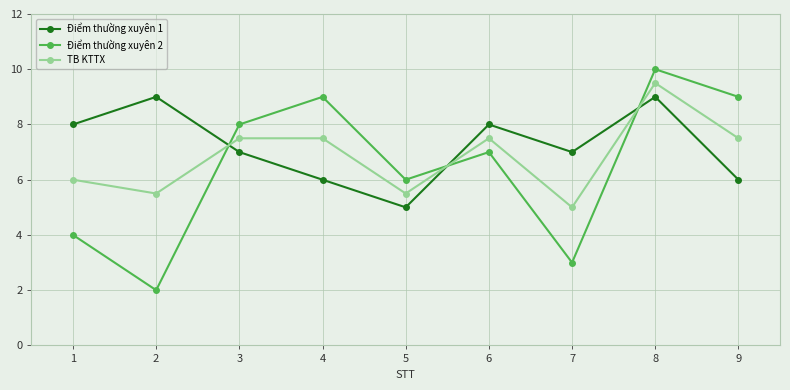

Where is the first local minimum for Điểm thường xuyên 2?

2